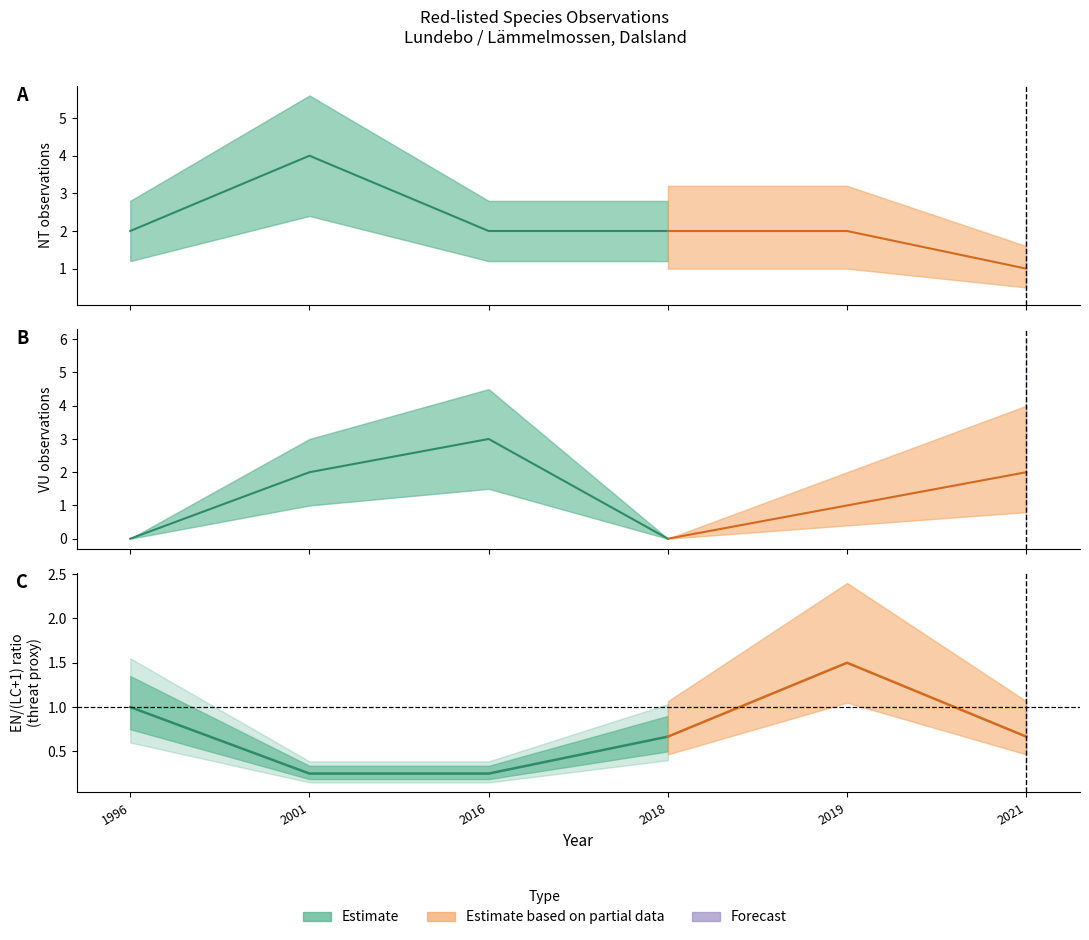

How many lines are shown in the chart?

4